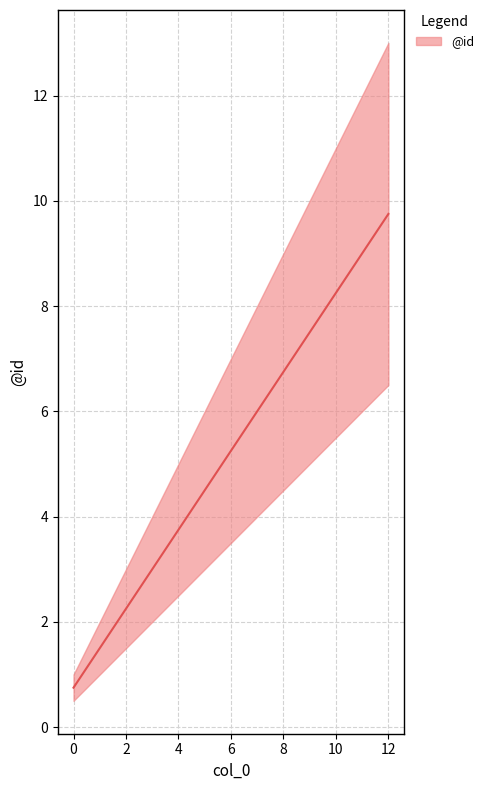

True or false: the data has more than 1 interior local peaks.

False